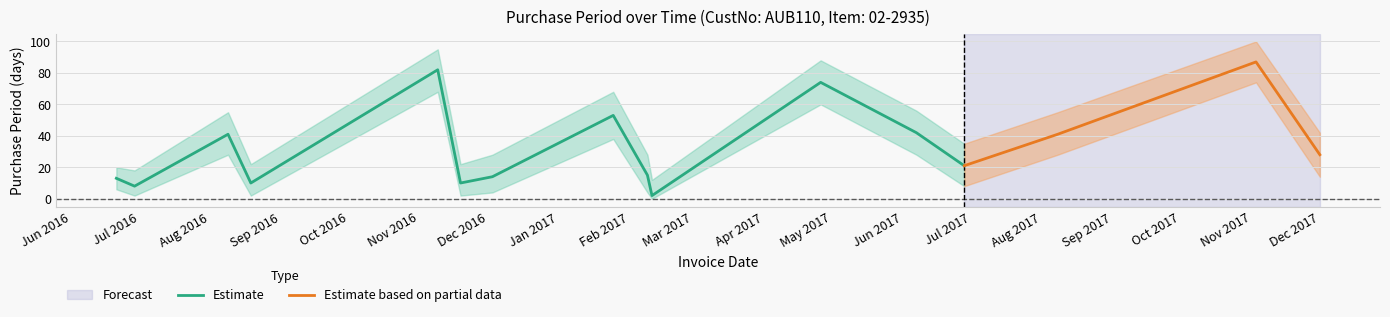

What is the total value across all series at 2017-02-09?

47